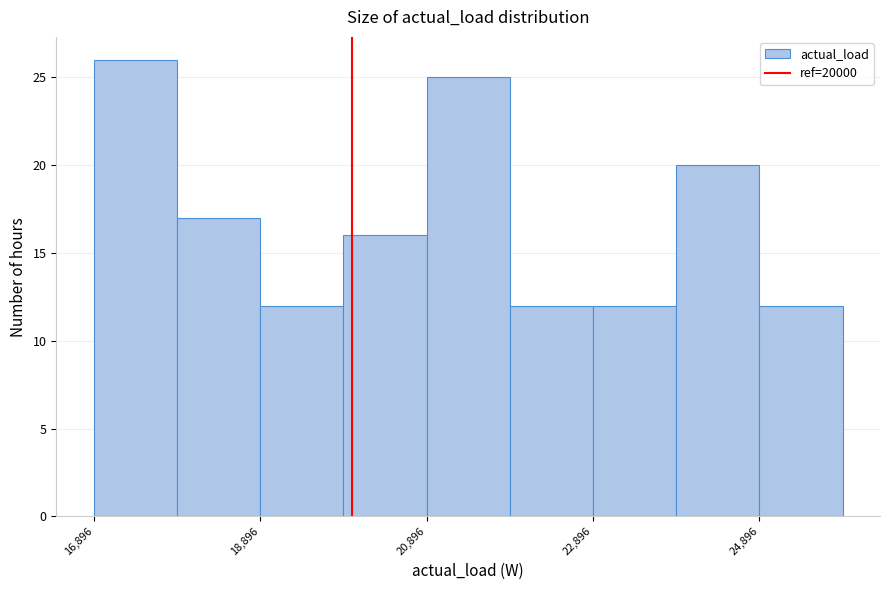

Reading left to right, list every bar in this chart as the range it spans on the x-axis followed by its height. Neither the bar edges nor the heights are printed on the chart, so give them approximately, as read against the axes.

16800 to 17800: 26
17800 to 18800: 17
18800 to 19800: 12
19800 to 20800: 16
20800 to 21800: 25
21800 to 22800: 12
22800 to 23800: 12
23800 to 24800: 20
24800 to 25800: 12